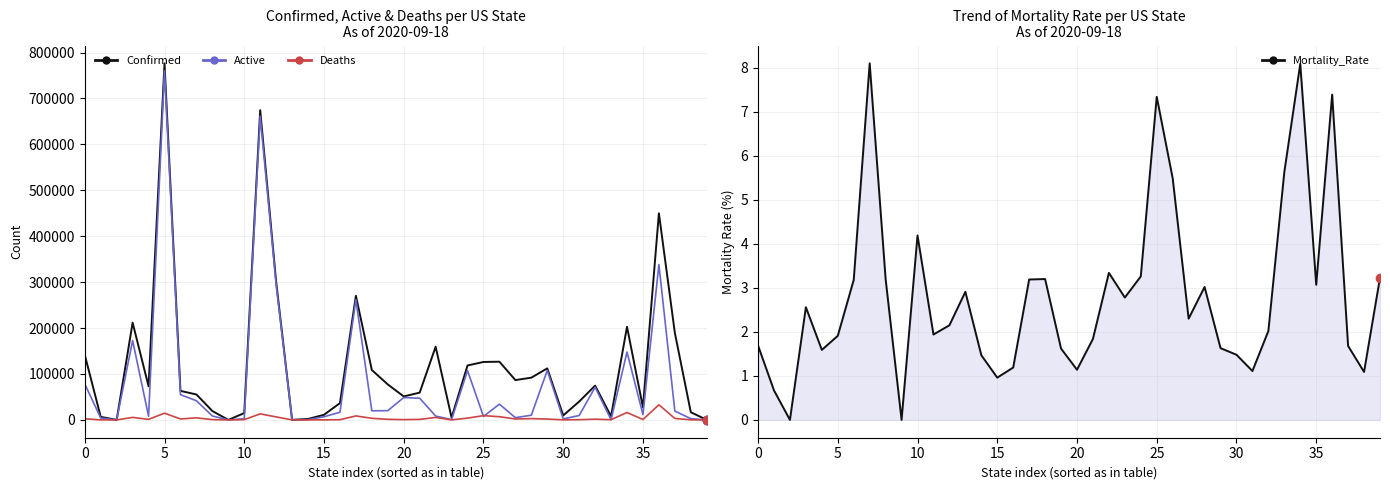

True or false: Active and Mortality_Rate cross at least once.

False